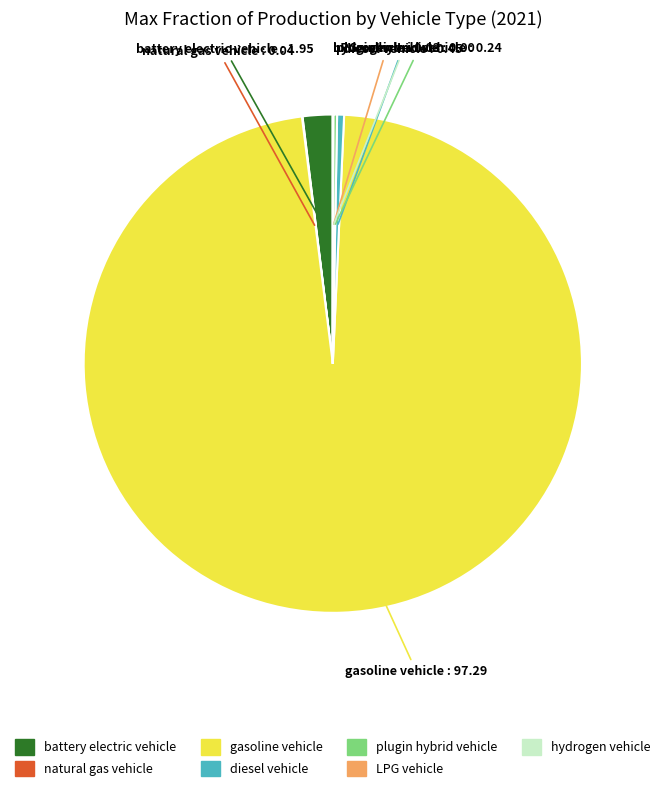

The battery electric vehicle slice represents 2% of the pie. True or false?

True